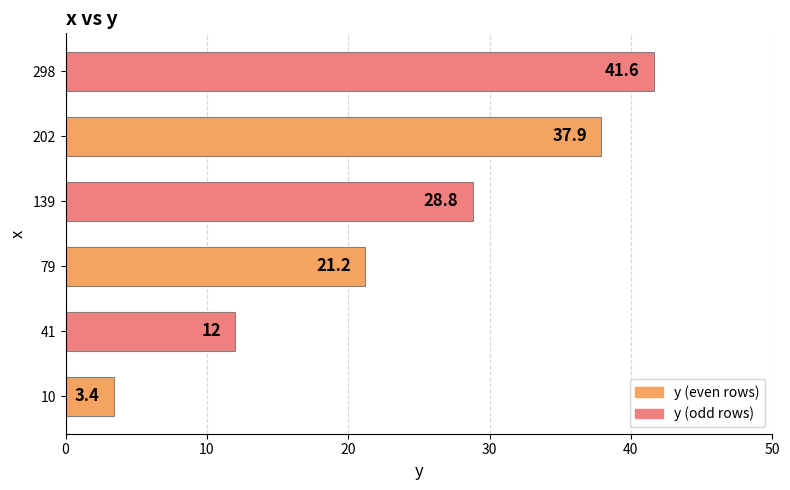

Are the bars horizontal?

Yes